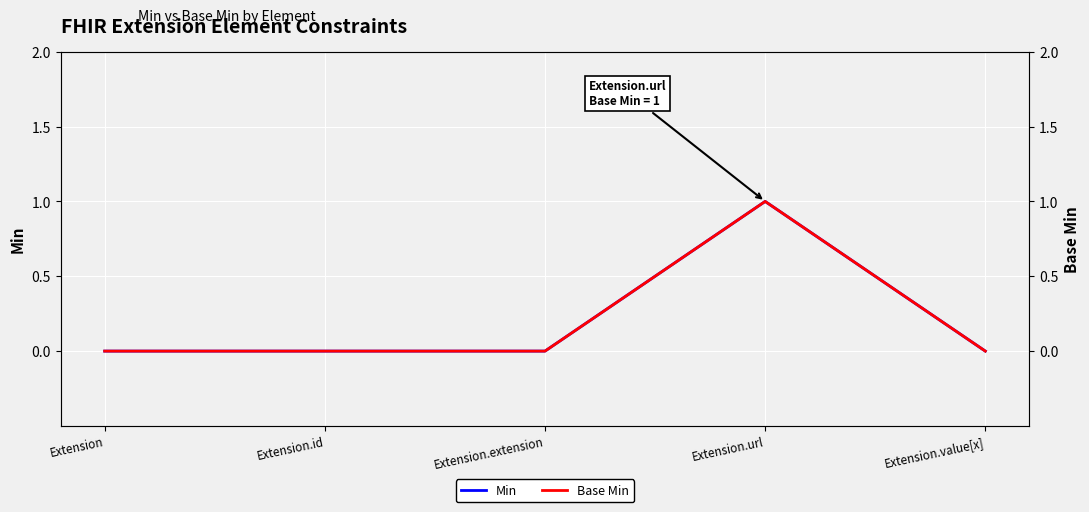

The Min series shows 2 at Extension.url. True or false?

False